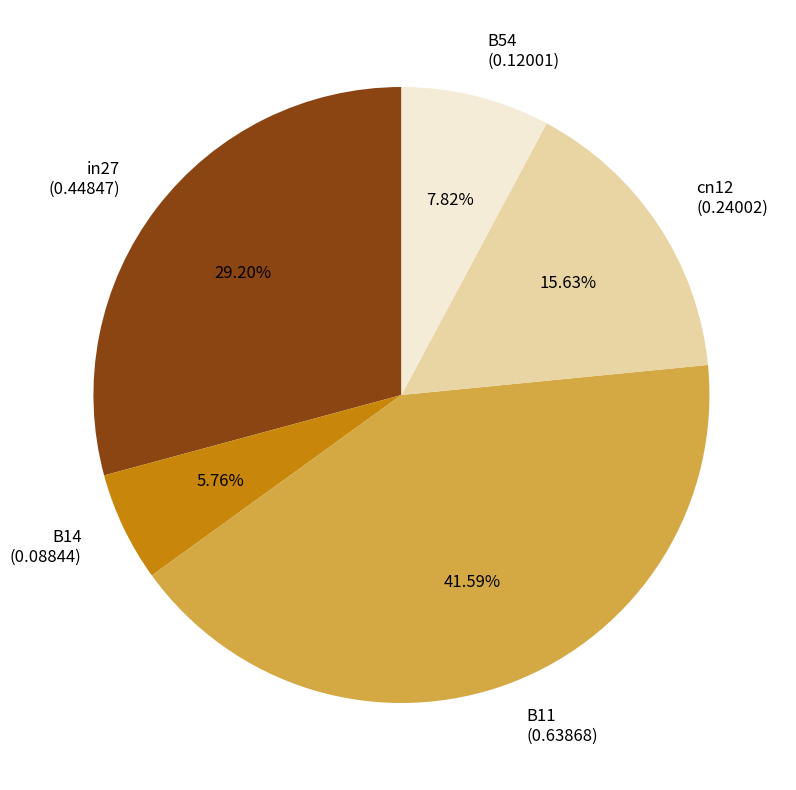

Is B54 the majority of the pie?

No